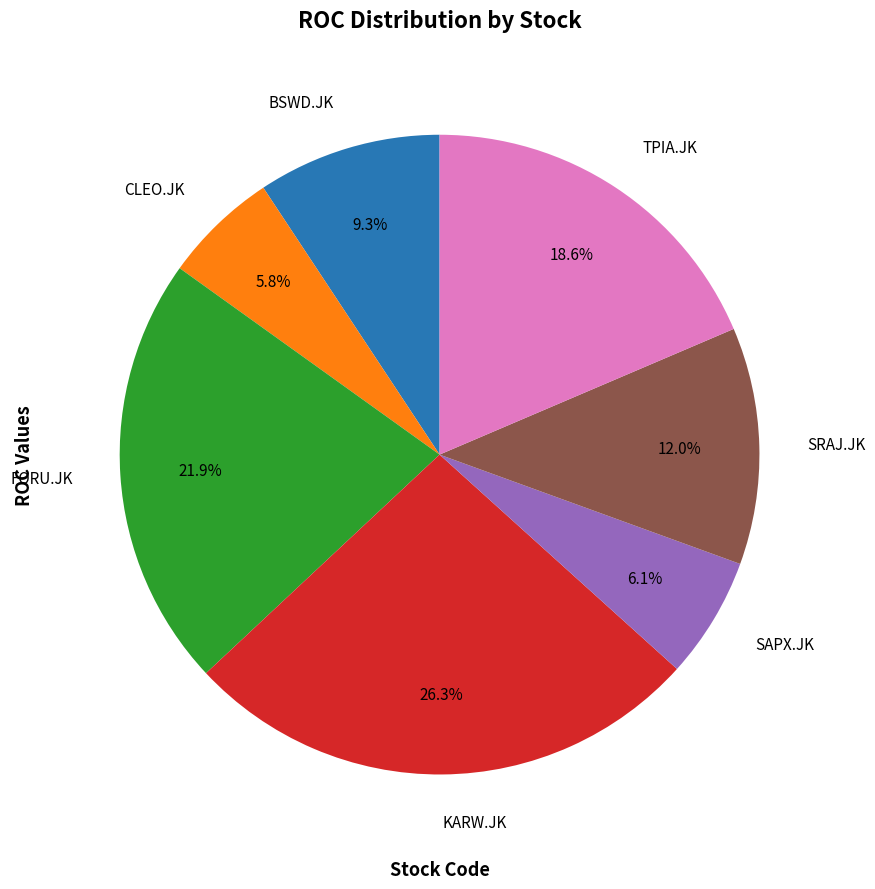

Approximately how many times larger is the value at SRAJ.JK compared to BSWD.JK?

1.3